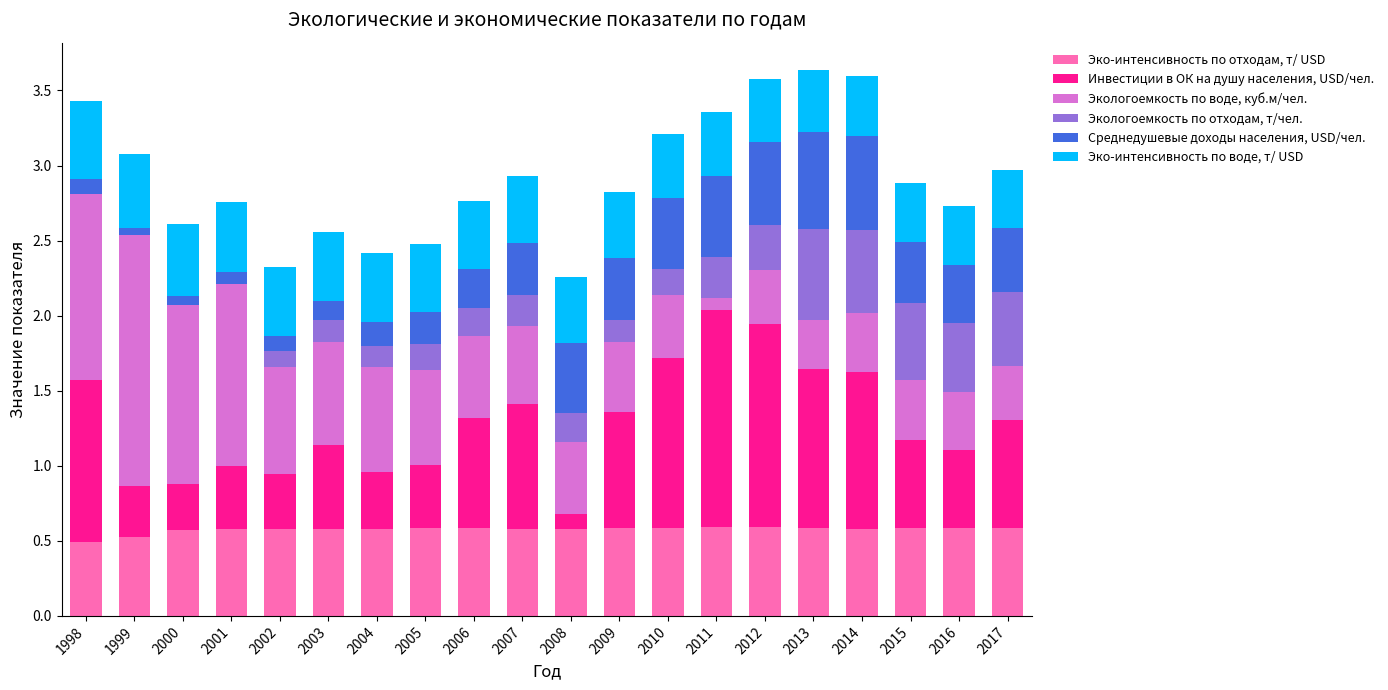

At which label is Эко-интенсивность по отходам, т/ USD closest to 0?

1998